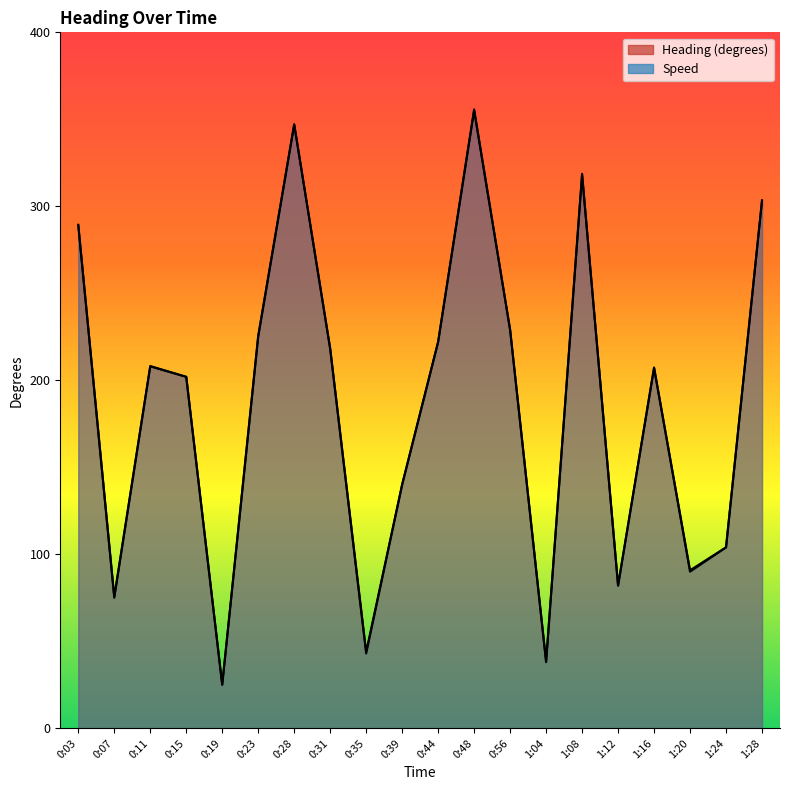

Is the value of Speed at 0:07 greater than the value of Heading (degrees) at 0:03?

No